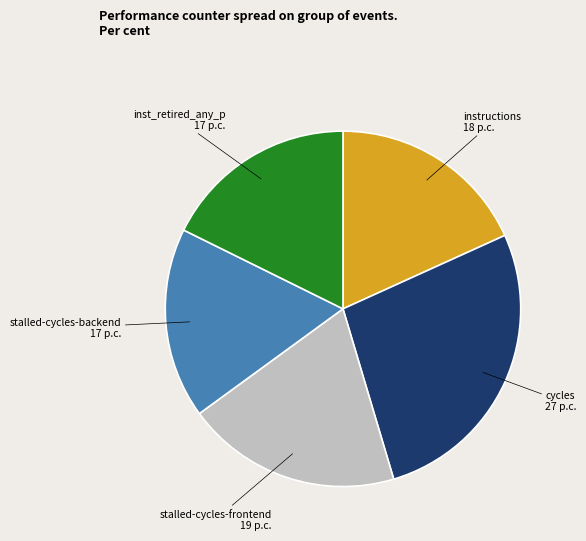

Does any single category account for the majority?

No